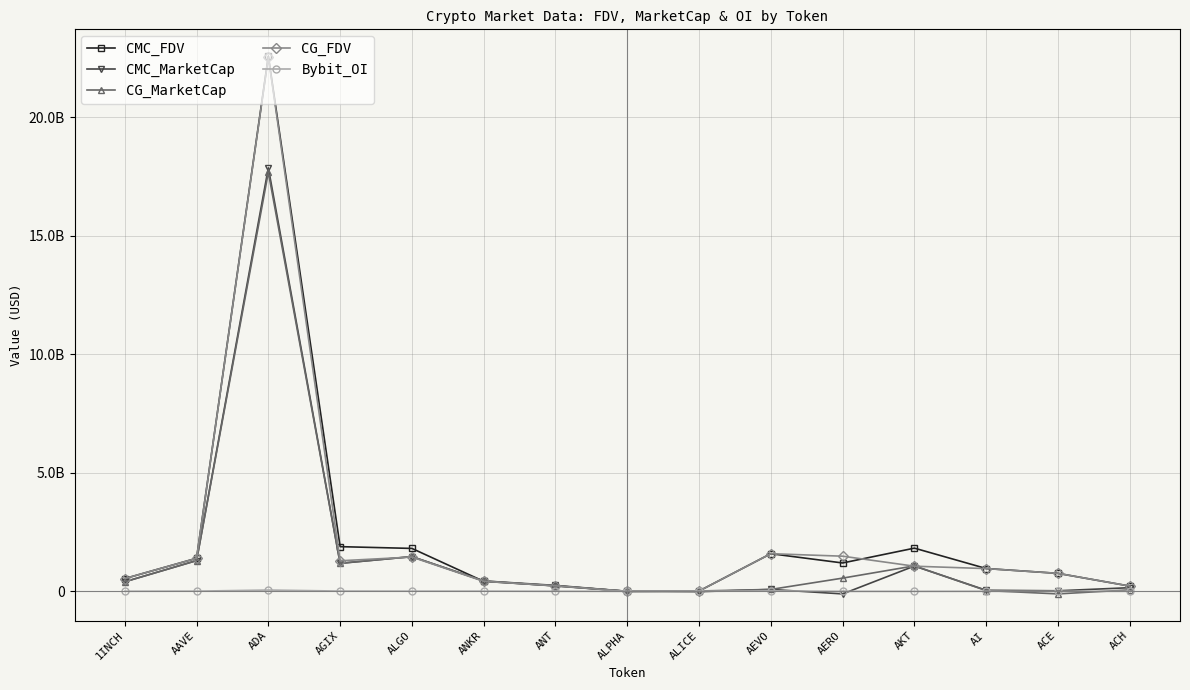

What are all the series names shown in the legend?

CMC_FDV, CMC_MarketCap, CG_MarketCap, CG_FDV, Bybit_OI